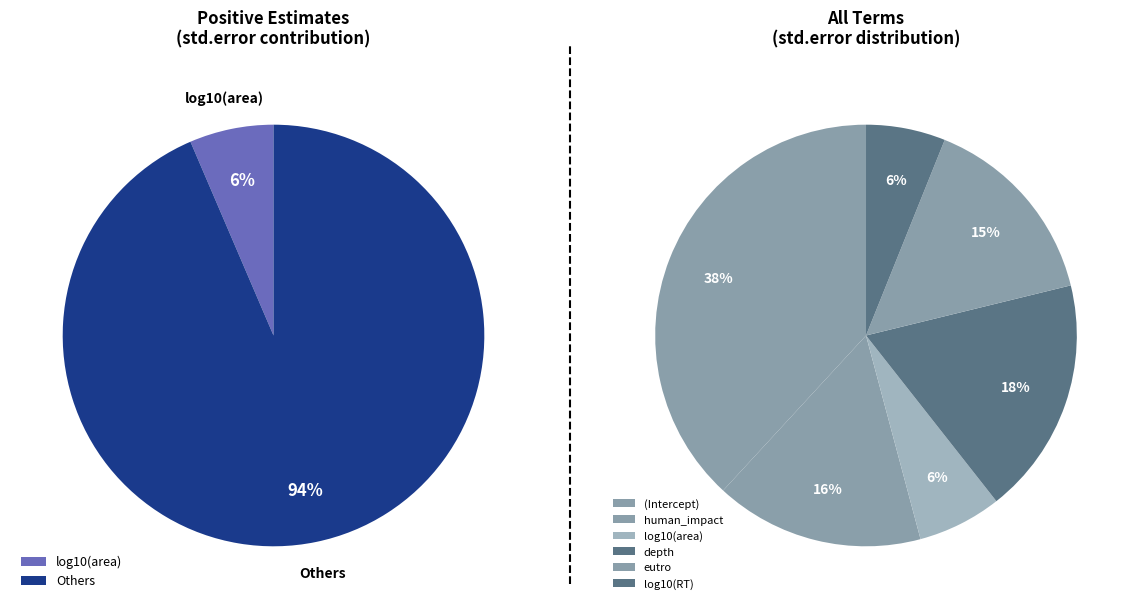

How much of the chart is everything except depth?

81.8%